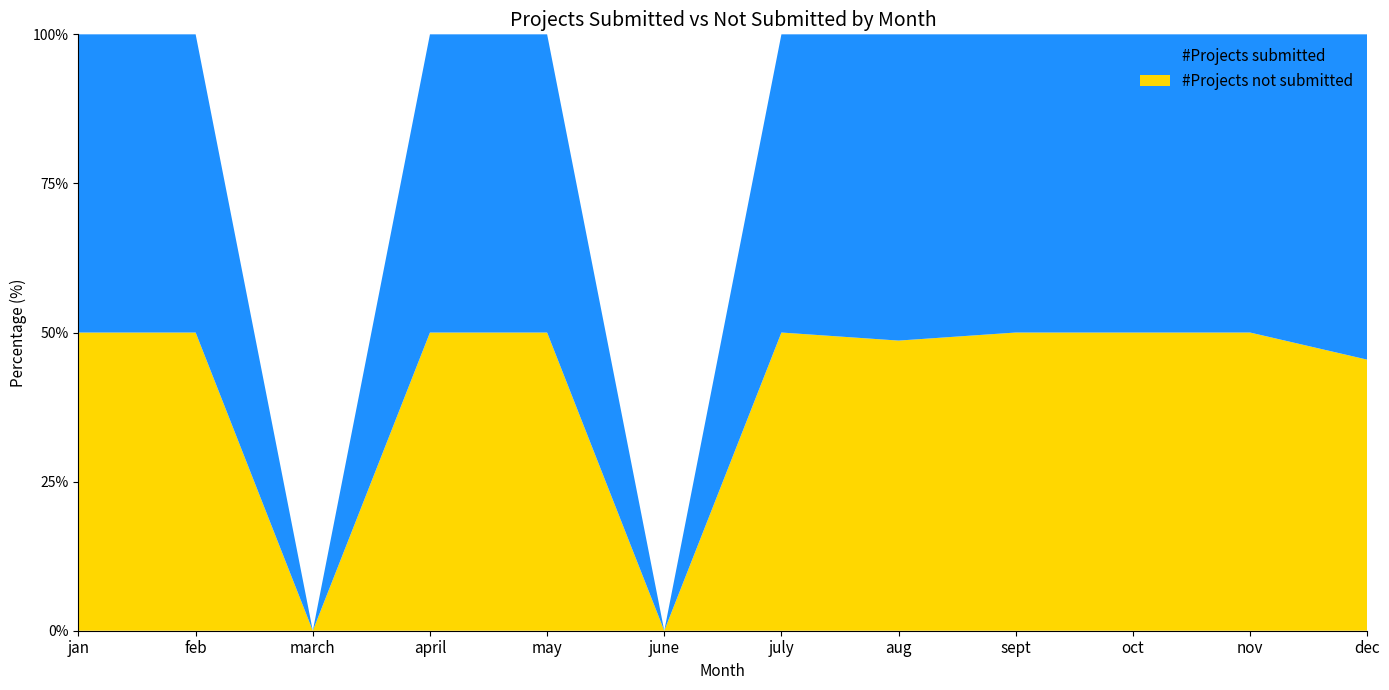

Reading left to right, list all the values displayed in this chart.

#Projects submitted: jan=28	feb=1	march=0	april=2	may=8	june=0	july=6	aug=19	sept=2	oct=1	nov=1	dec=6
#Projects not submitted: jan=28	feb=1	march=0	april=2	may=8	june=0	july=6	aug=18	sept=2	oct=1	nov=1	dec=5